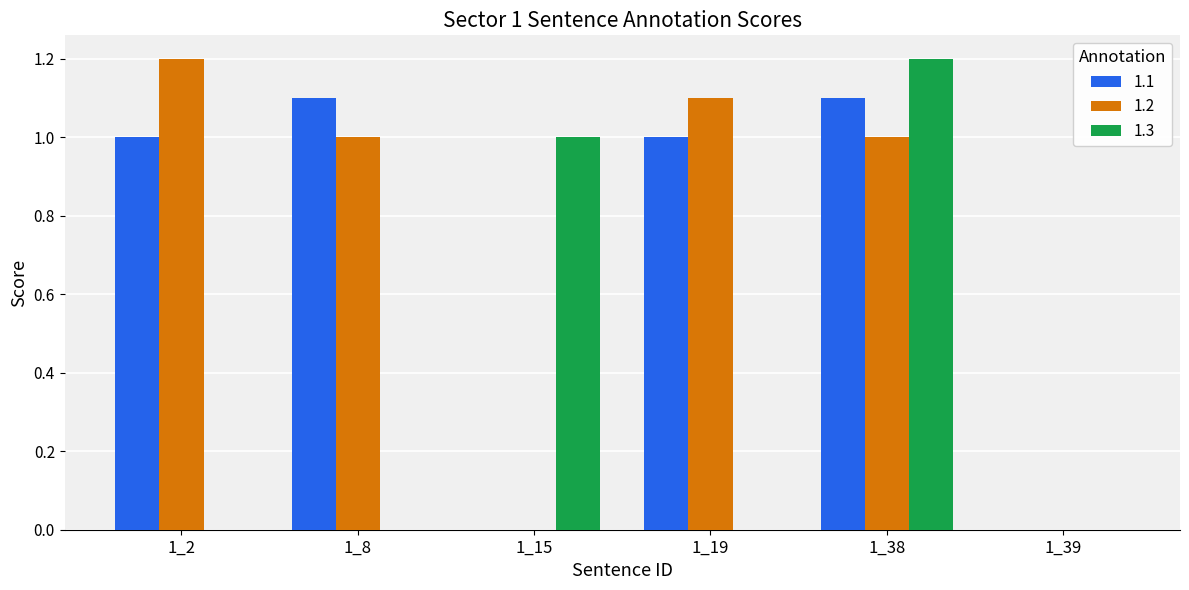

Between 1_8 and 1_15, which series saw the biggest shift?

1.1